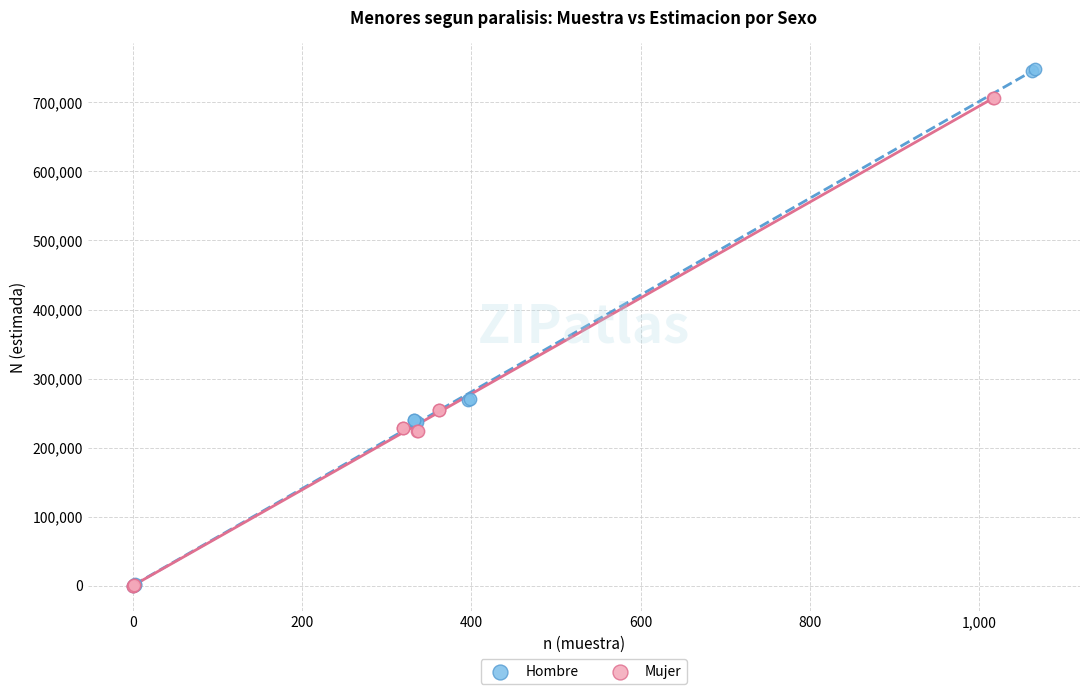

Which series has the widest spread of Y values?

Hombre